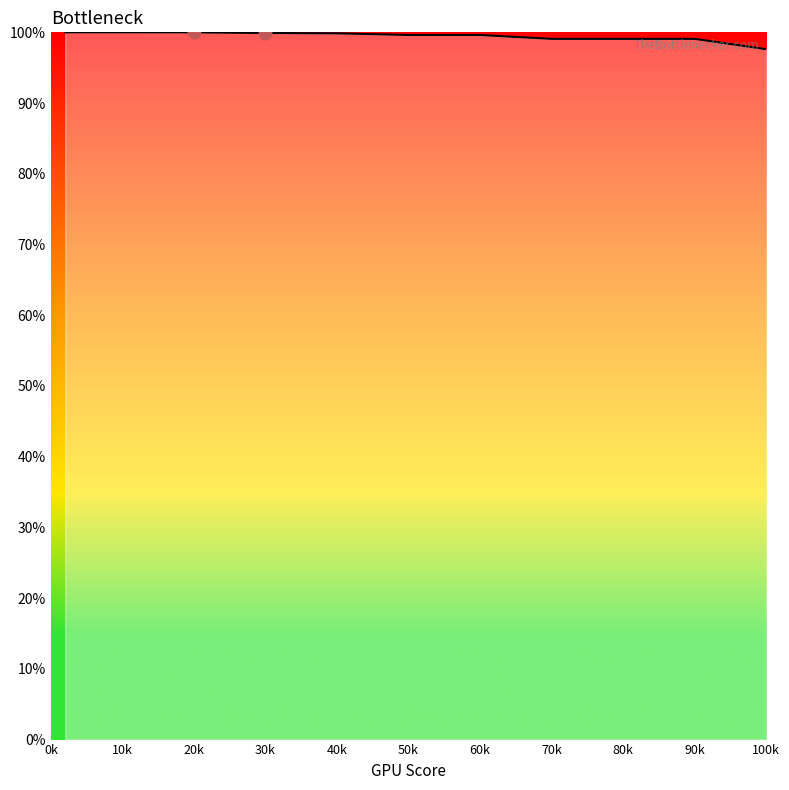

What is the minimum value shown in the chart?

97.6